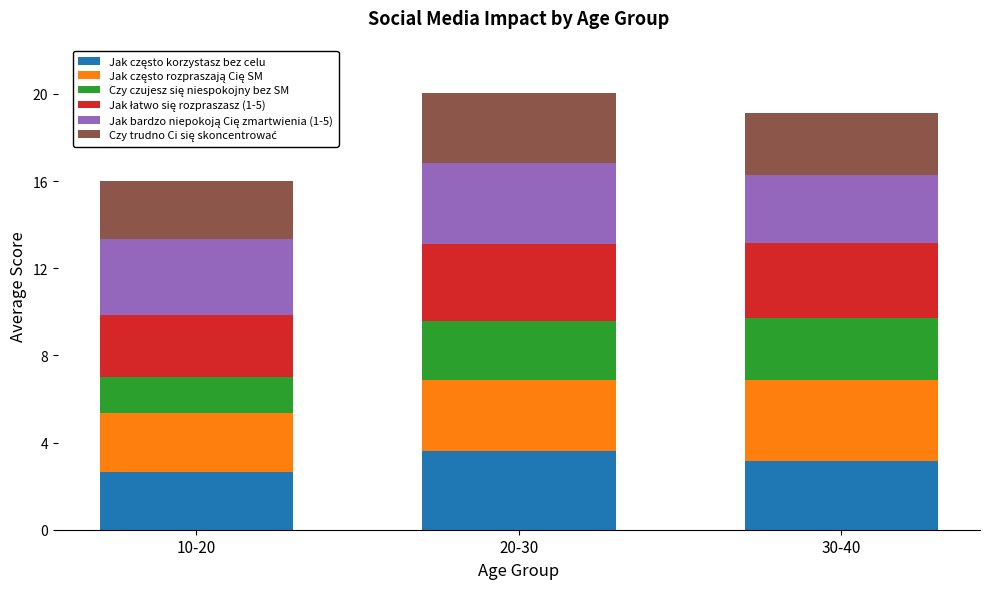

What is the total value across all series at 30-40?

19.1